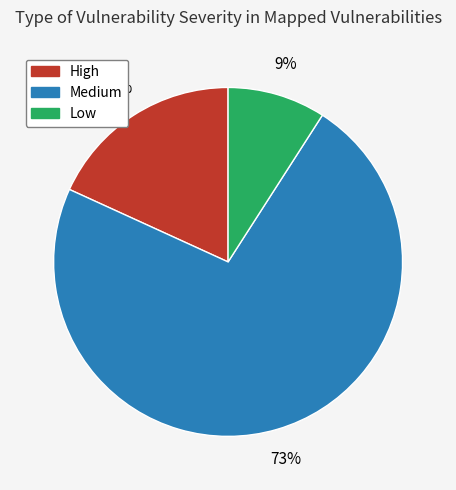

Is the sum of High and Medium greater than half?

Yes